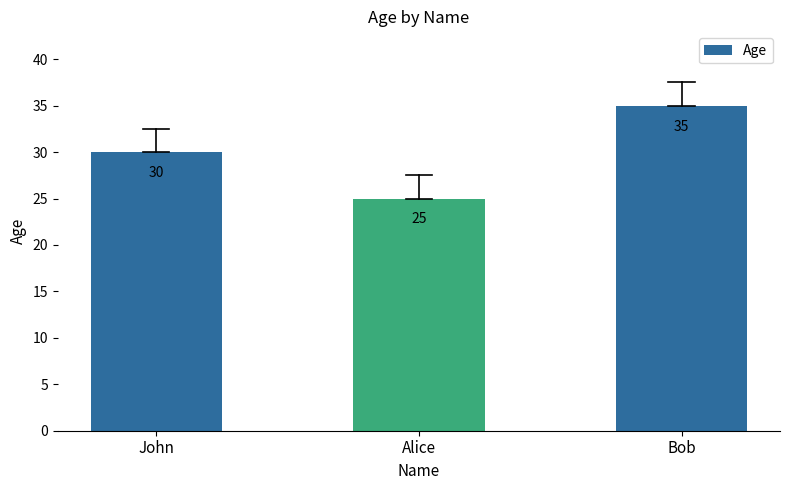

What is the difference between the maximum and minimum values?

10